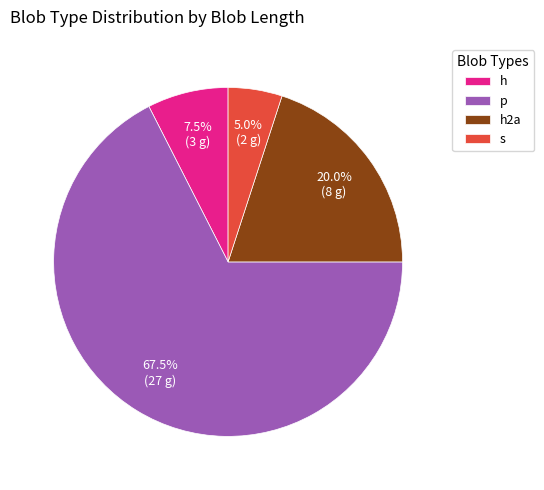

Which slice is the largest?

p